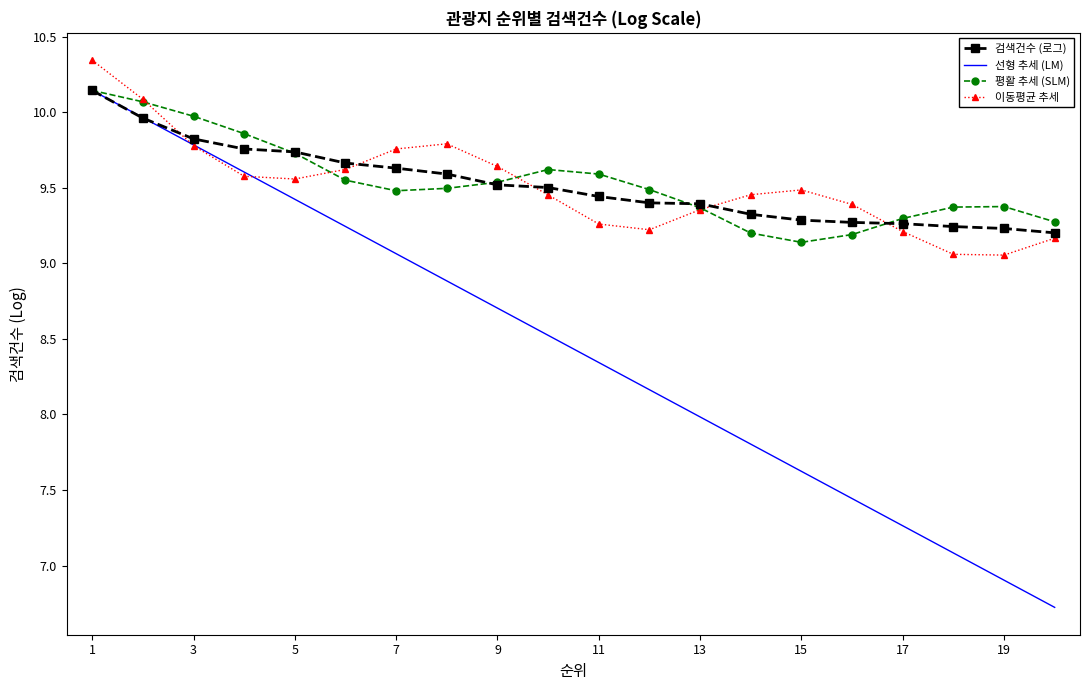

Which series has the widest spread of values?

선형 추세 (LM)